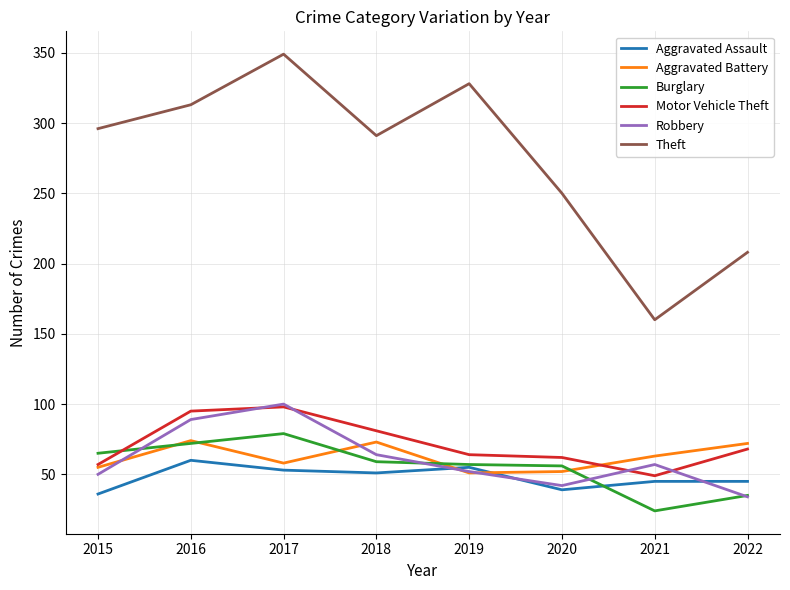

What is the total value across all series at 2022?

462